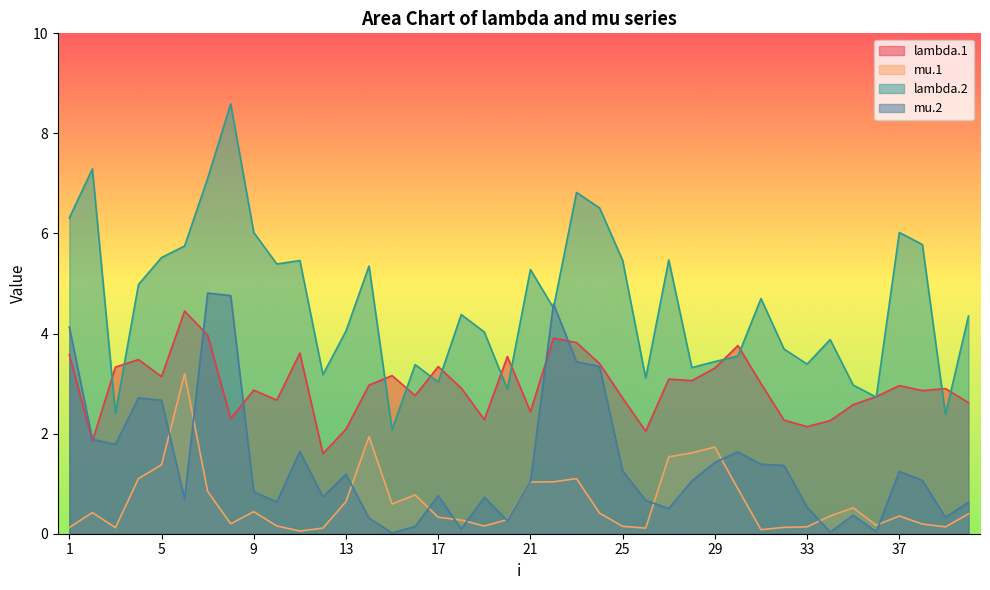

True or false: lambda.2 has more than 0 interior local peaks.

True